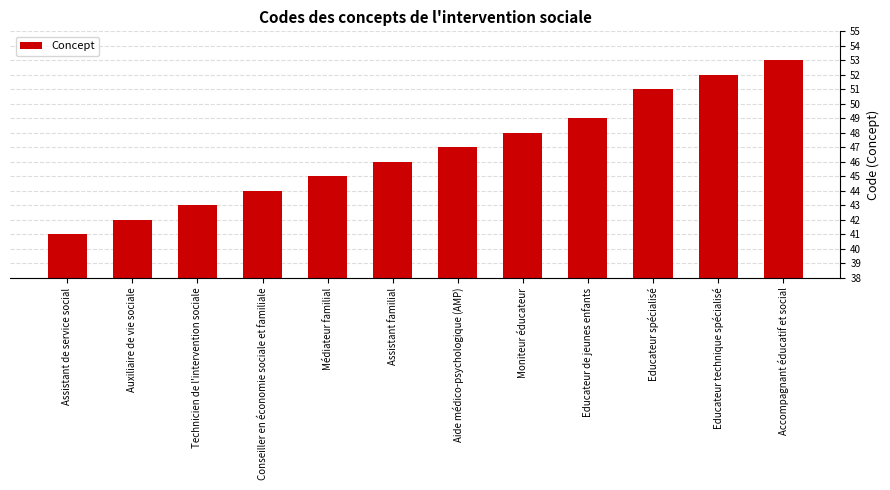

What is the sum of the values at Médiateur familial and Auxiliaire de vie sociale?

87